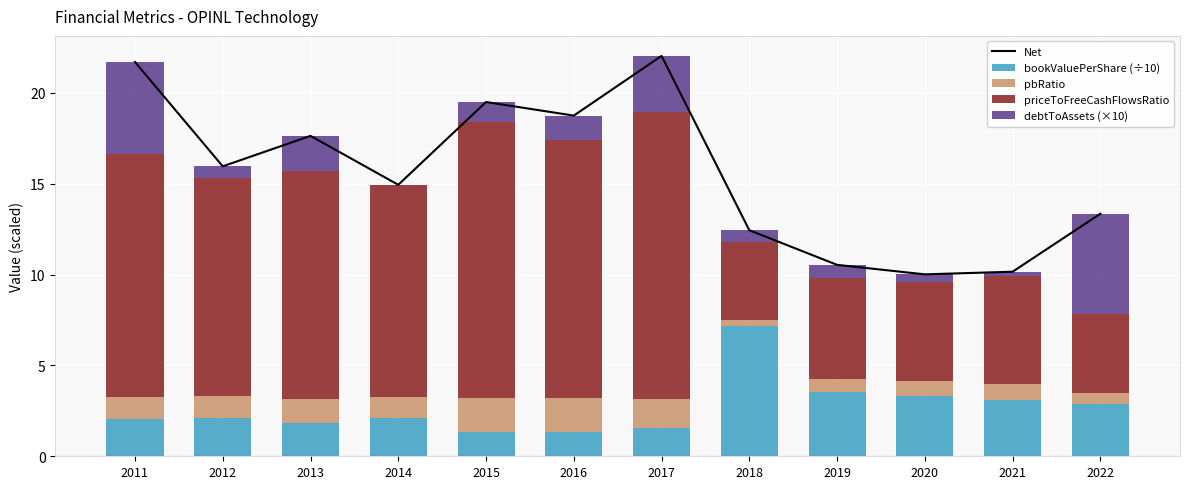

How many values in debtToAssets (×10) are above zero?

11